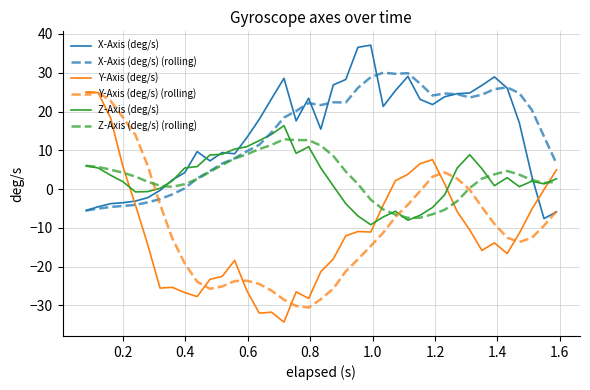

Which series has the largest range (max minus min)?

Y-Axis (deg/s)